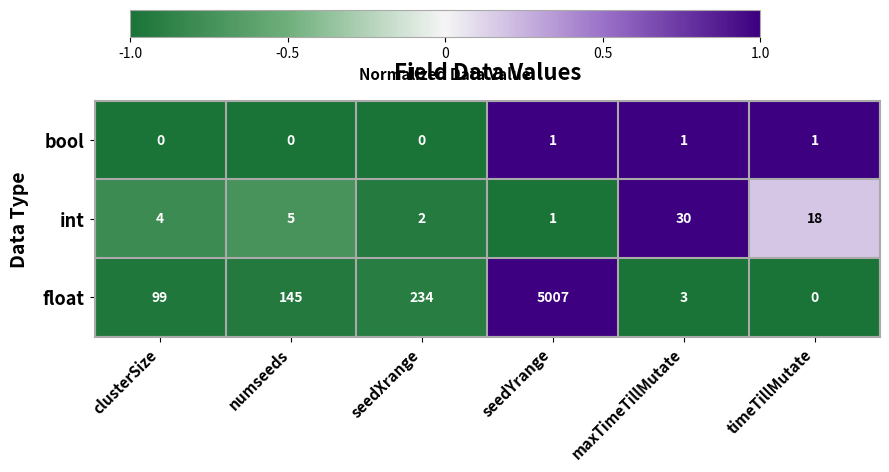

What is the average value of the float series?

915